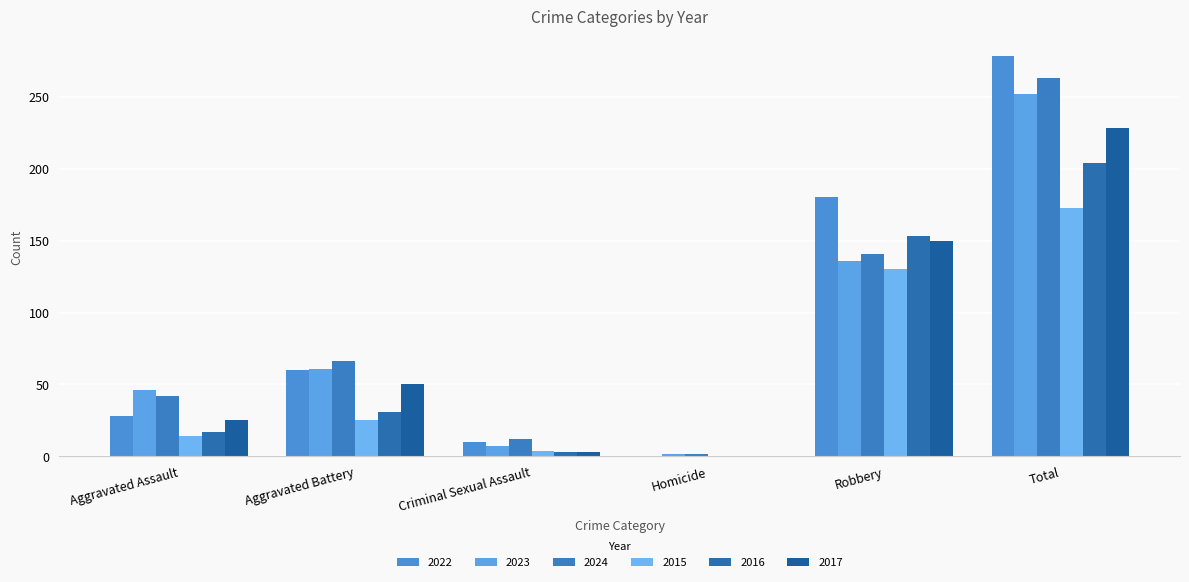

What position from the right is Aggravated Assault?

6